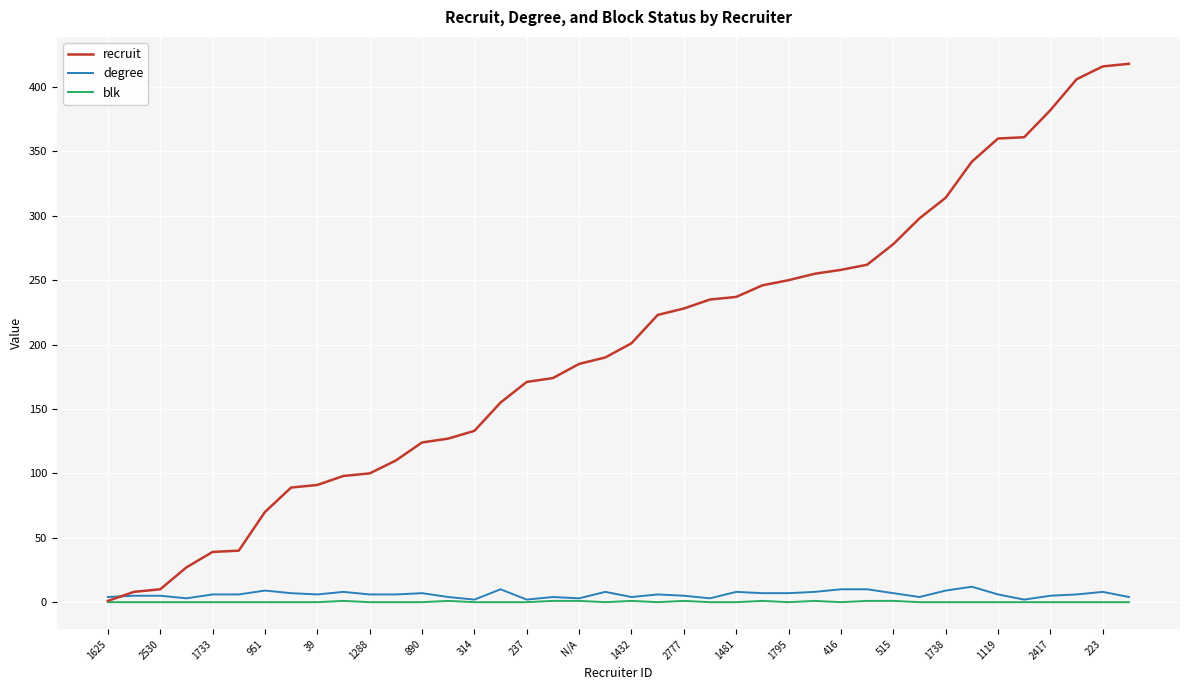

What is the maximum value for degree?

12